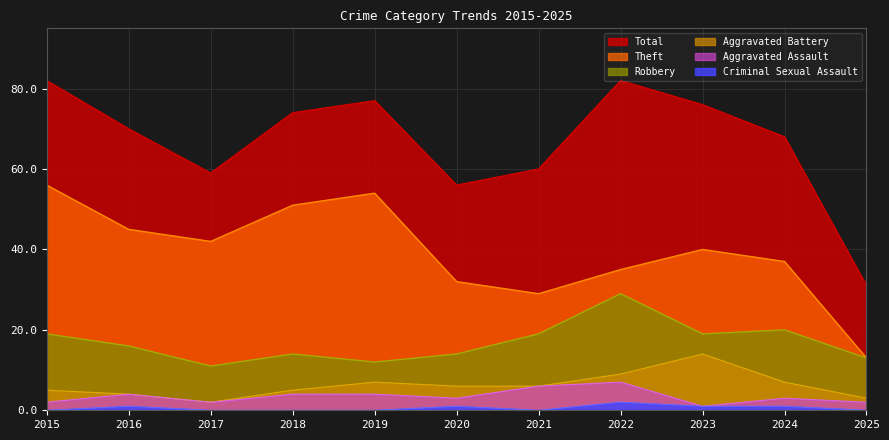

What is the sum of the Theft values at 2021 and 2020?

61